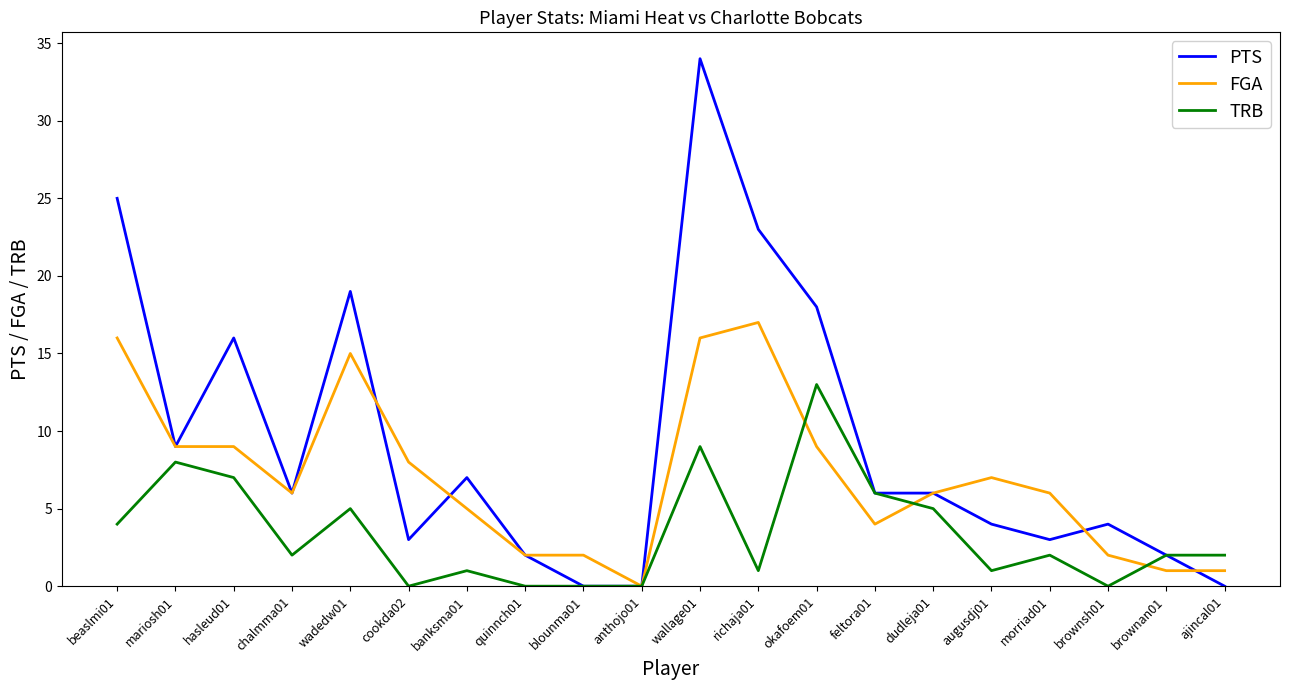

The TRB series shows 6 at feltora01. True or false?

True